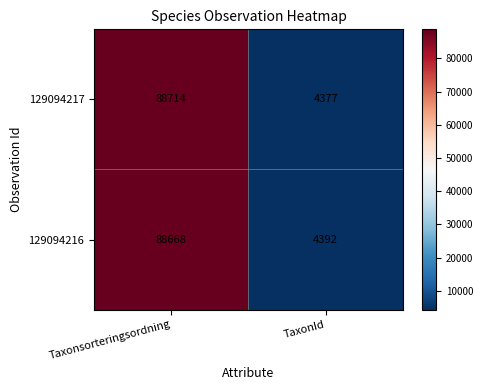

At which category does the chart reach its minimum across all series?

TaxonId